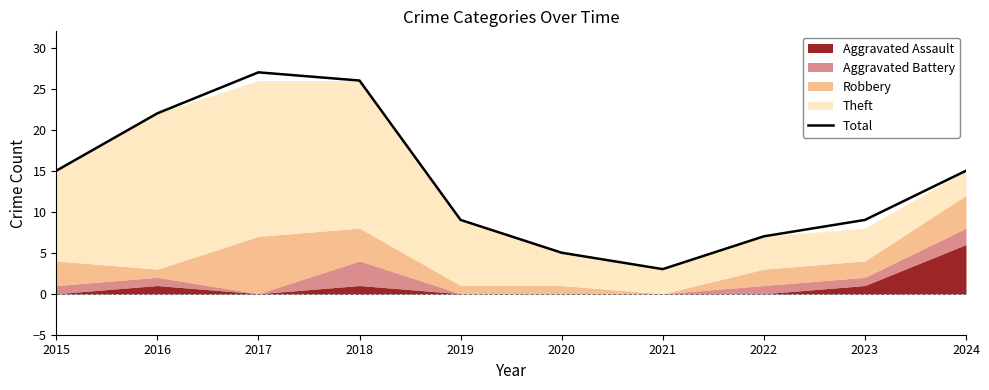

What is the value of the 1st point from the left?

15